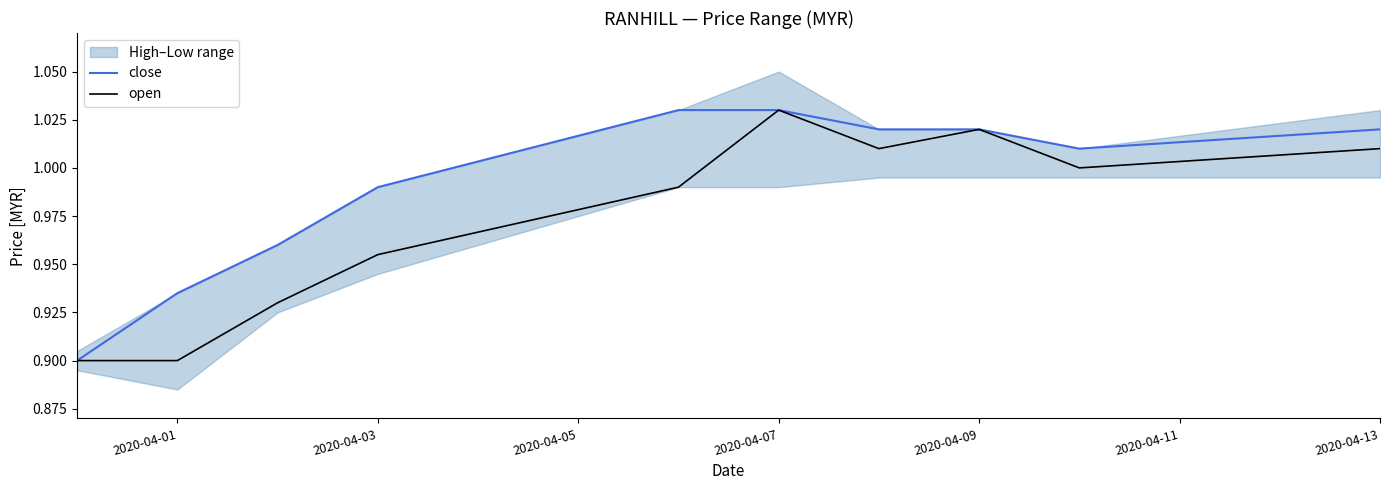

In open, how many points are lower than both neighbors (excluding endpoints)?

2